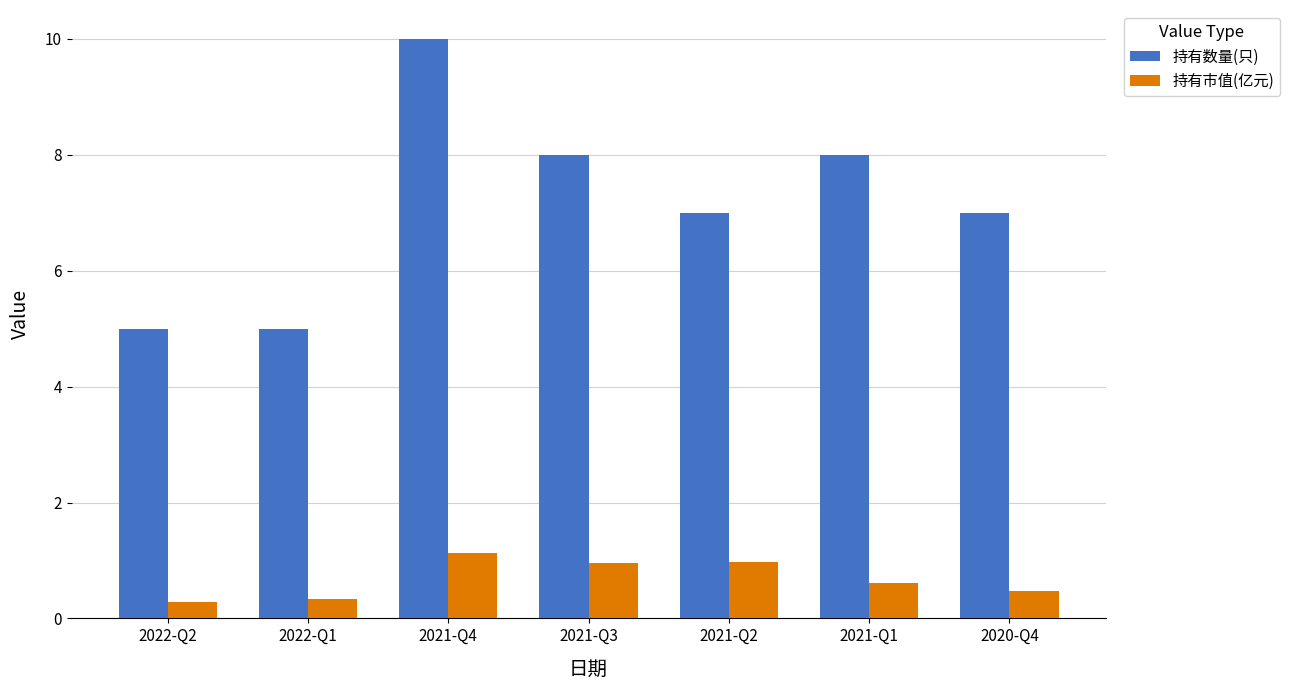

True or false: 持有市值(亿元) has a value of 0.1 at 2020-Q4.

False